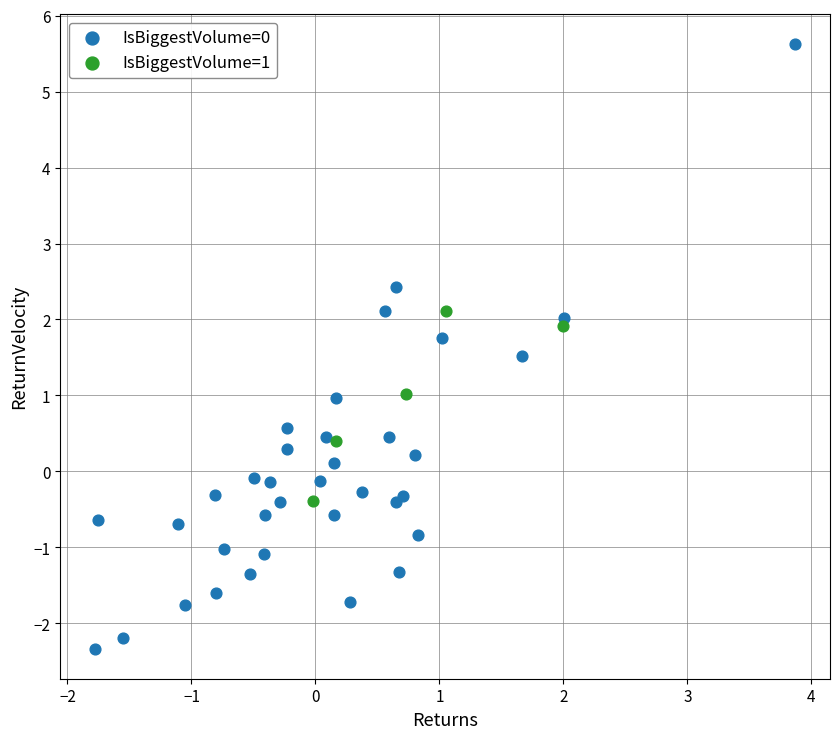

Which series contains the lowest Y value?

IsBiggestVolume=0